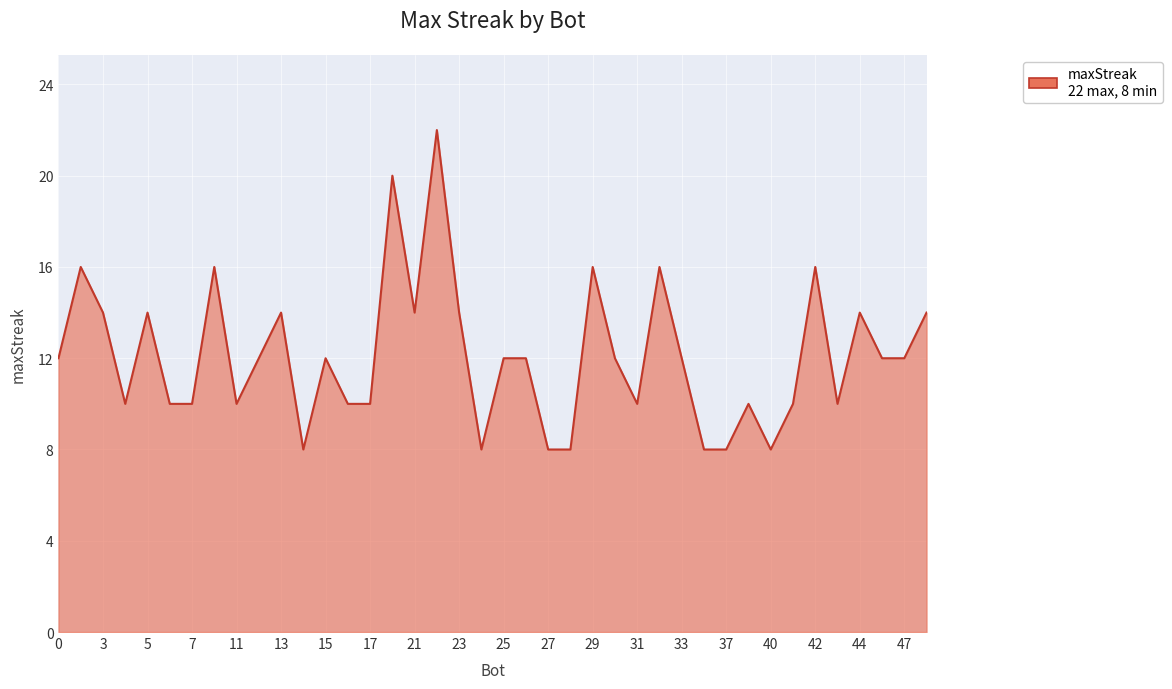

What is the minimum value shown in the chart?

8